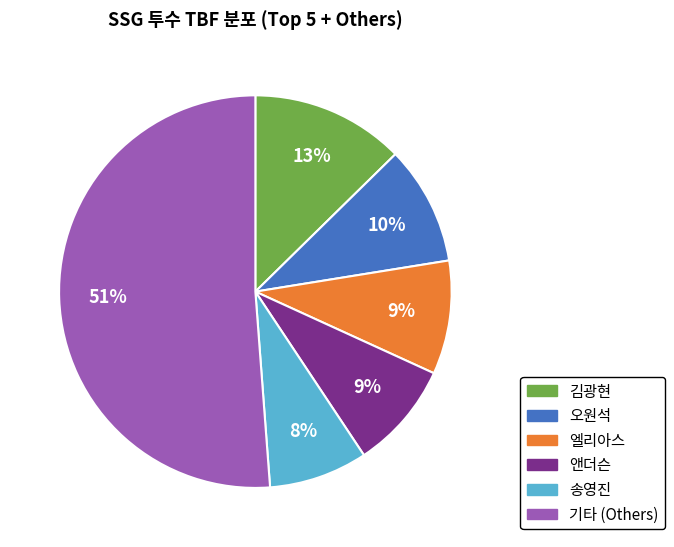

Is there any slice that represents more than half of the pie?

Yes